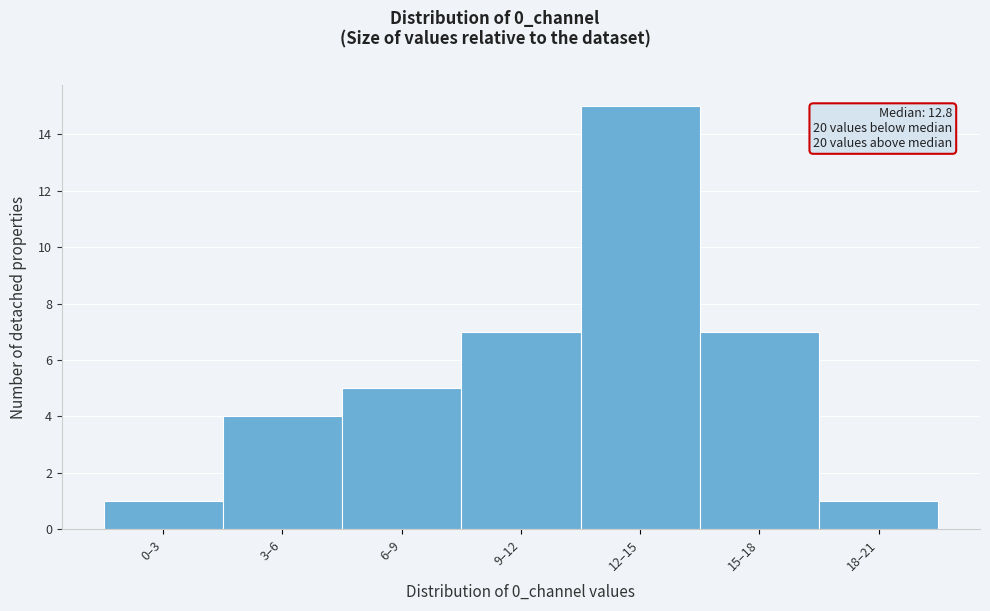

Reading left to right, extract all data points from this chart.

0–3=1	3–6=4	6–9=5	9–12=7	12–15=15	15–18=7	18–21=1